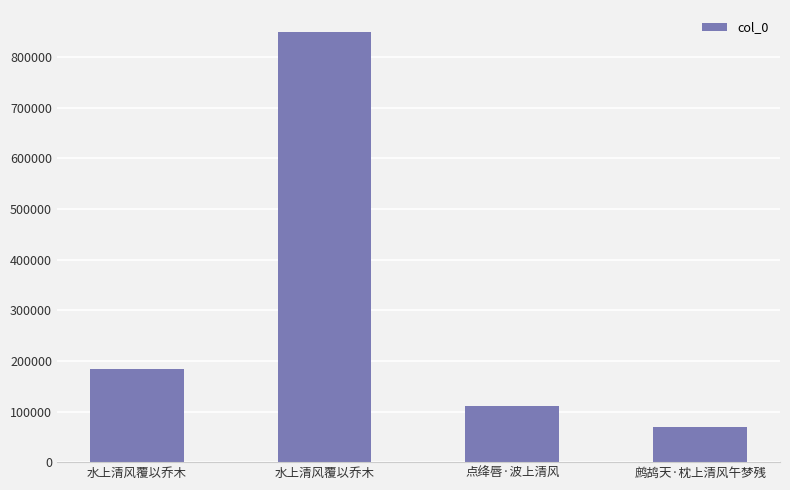

How many bars are there in total?

4